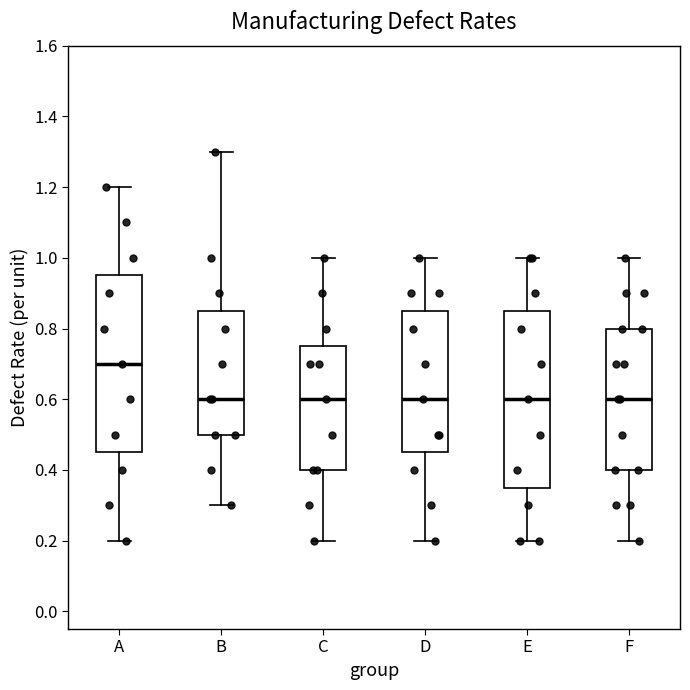

Which box's median line is the highest?

A